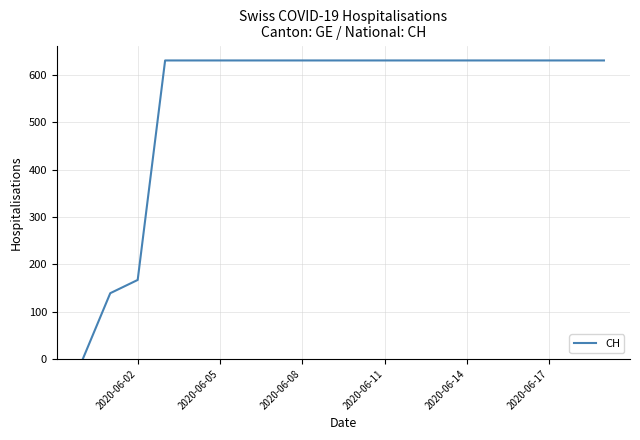

What is the difference between the maximum and minimum values?

631